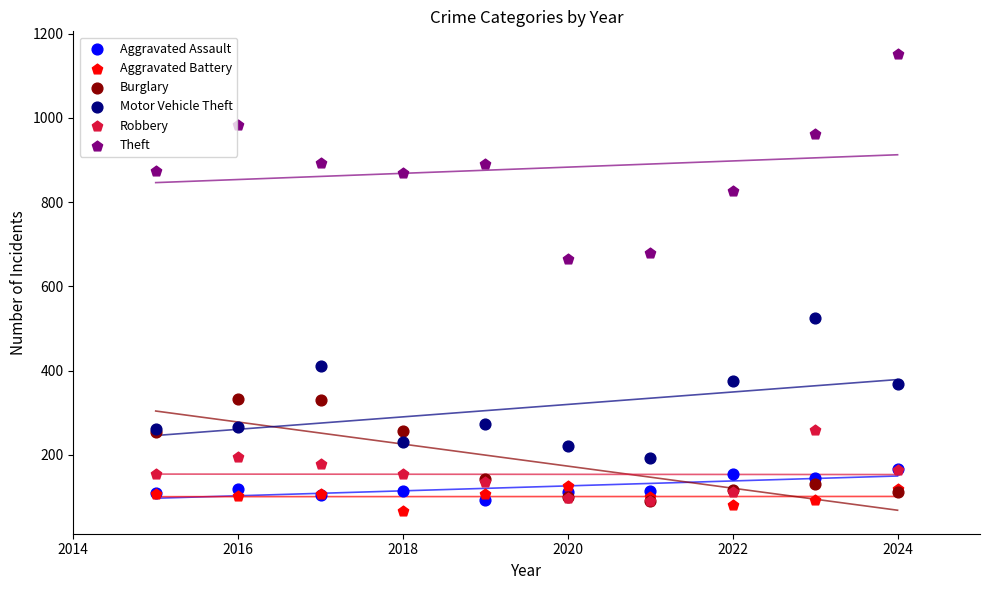

What are all the series names shown in the legend?

Aggravated Assault, Aggravated Battery, Burglary, Motor Vehicle Theft, Robbery, Theft